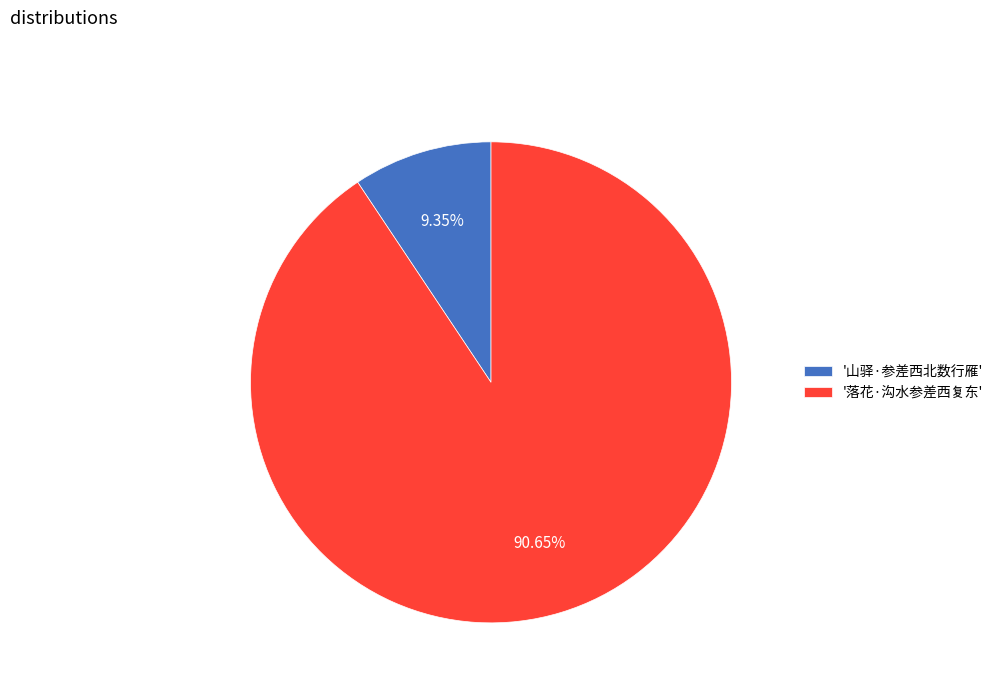

Count the number of slices in the pie.

2